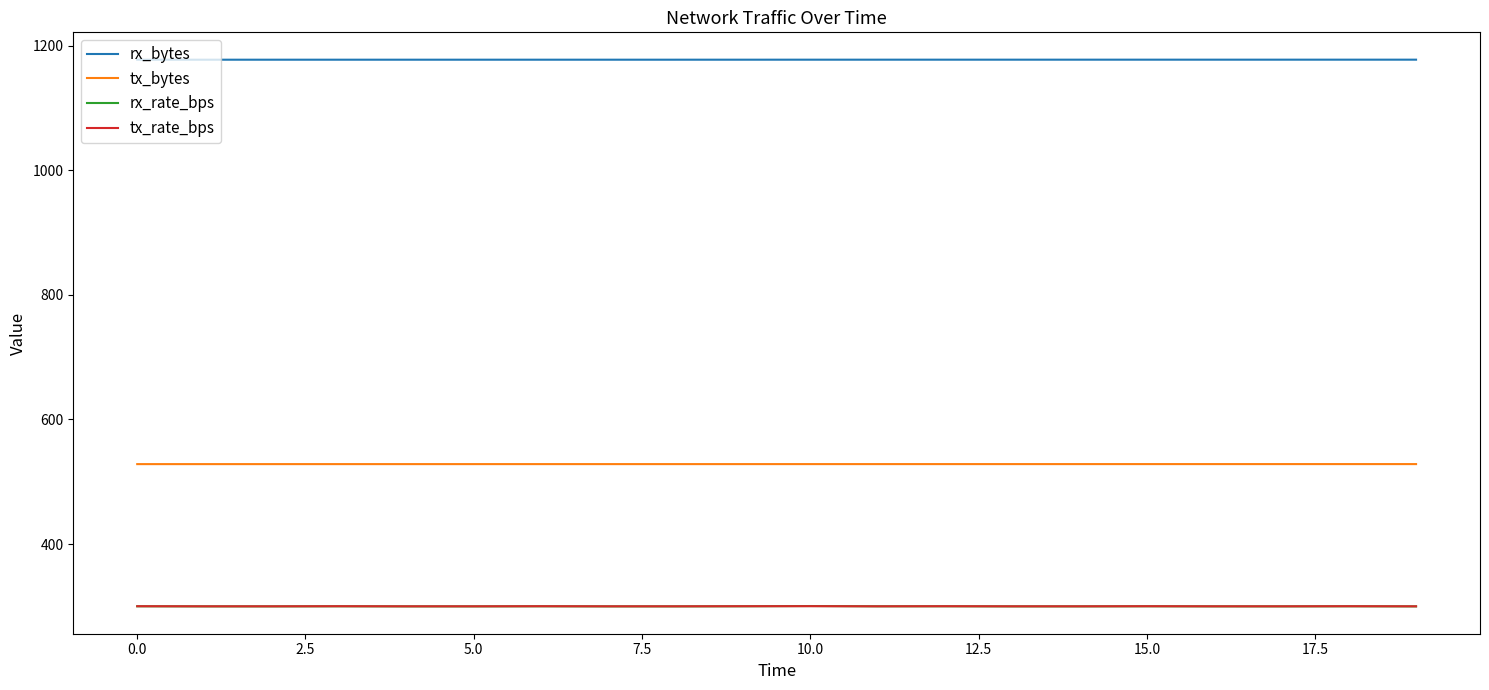

What is the average value of the tx_rate_bps series?

300.2